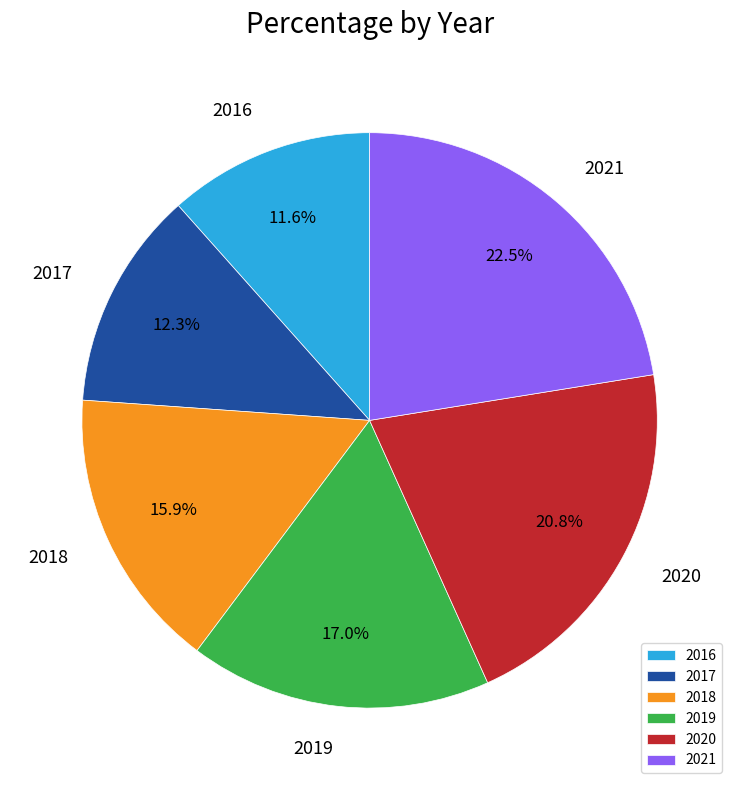

Does 2021 represent more than half of the total?

No